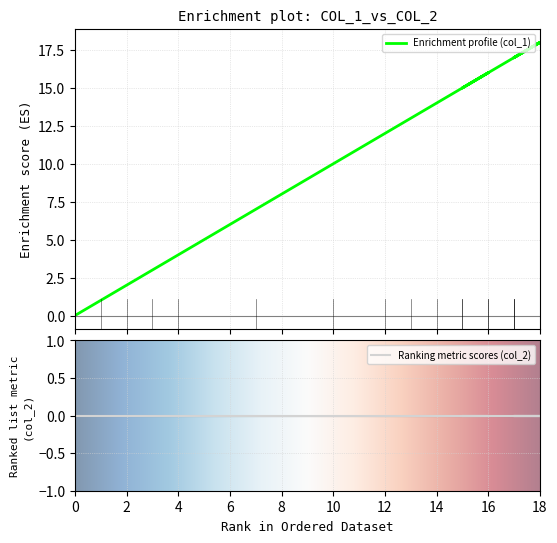

Approximately how many times larger is the value at 14 compared to 1?

14.0